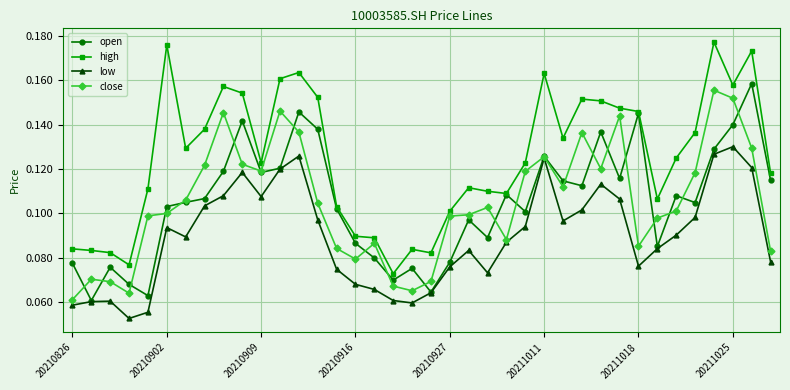

True or false: low and high intersect in this chart.

False